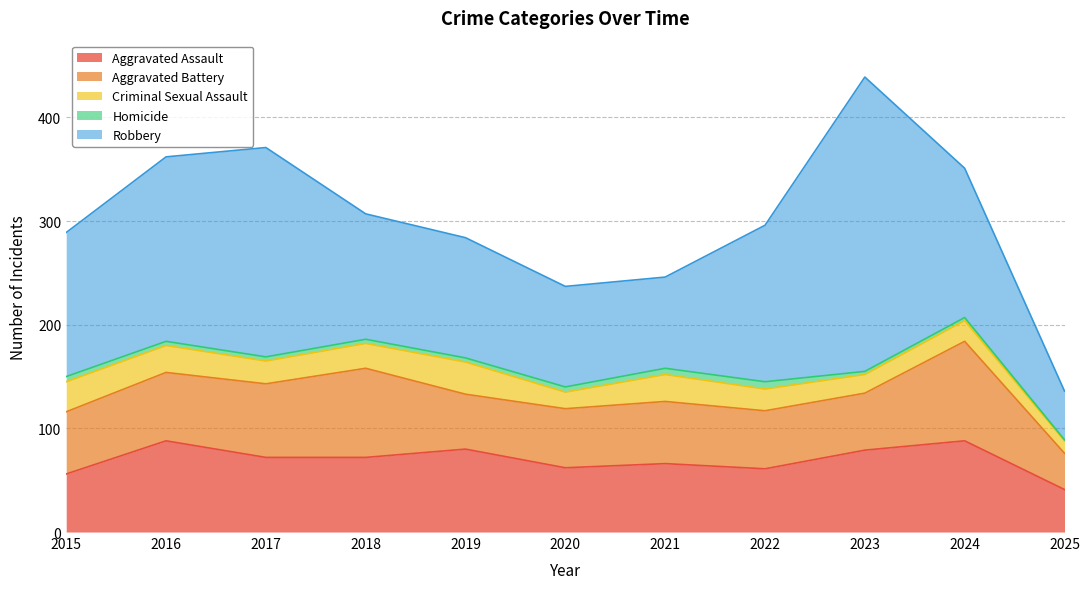

True or false: Aggravated Battery and Criminal Sexual Assault intersect in this chart.

False